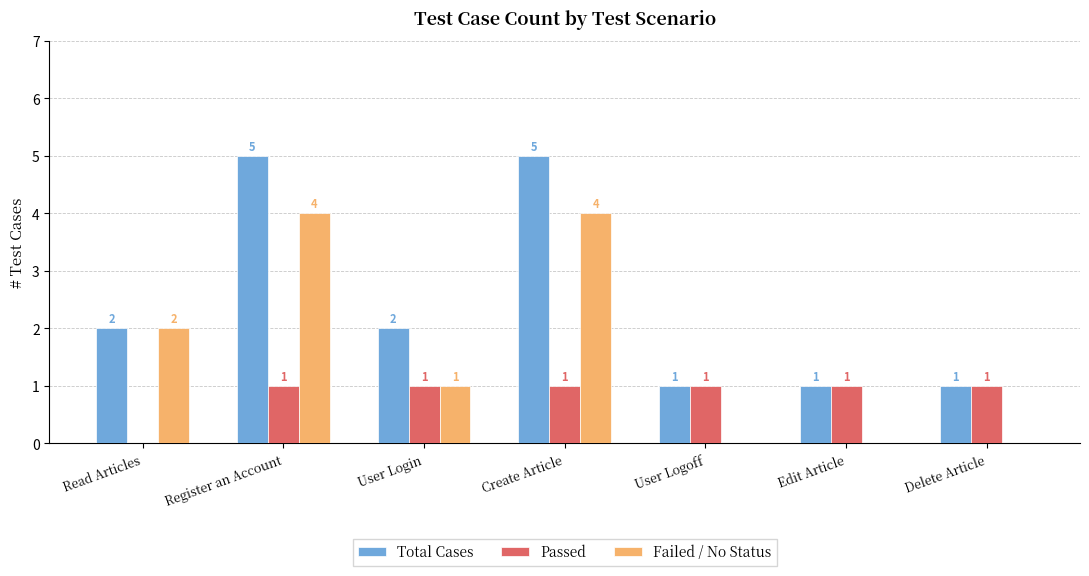

How many groups of bars are there?

7